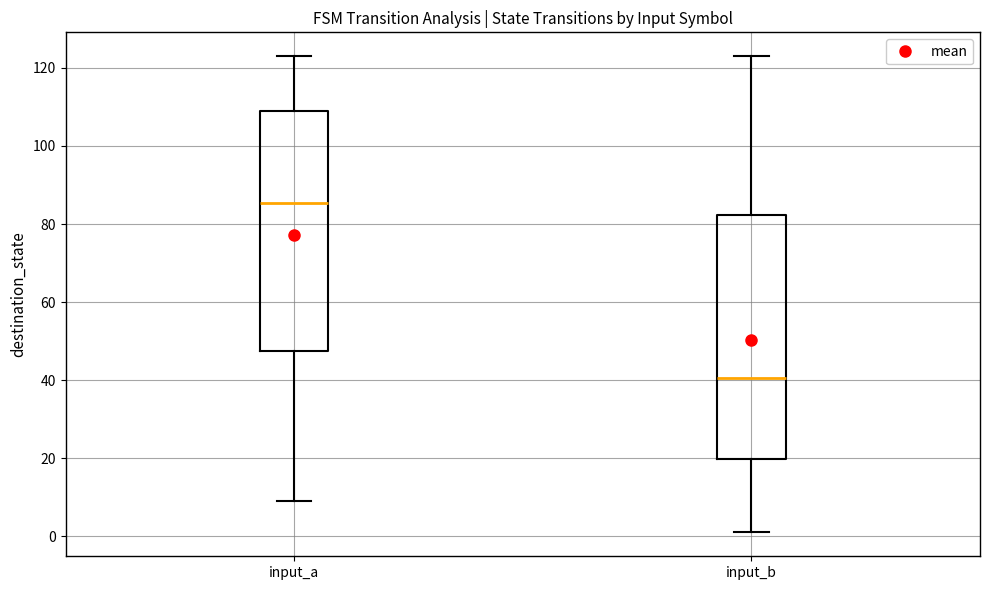

Where does the median line of the box for input_a sit on the y-axis? The values are not printed on the chart, so give them approximately, as read against the axis.

86